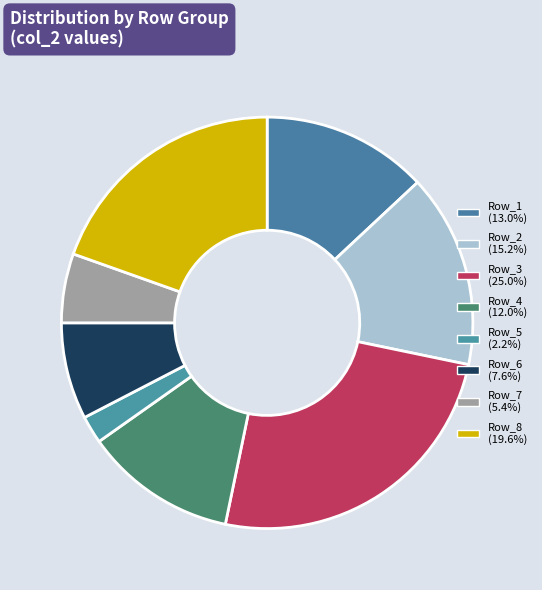

Which category has the smallest portion of the pie?

Row_5